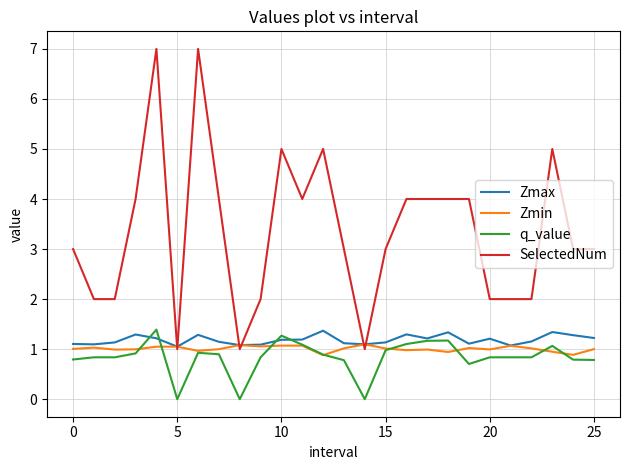

True or false: Zmin has more than 1 points higher than both neighbors.

True